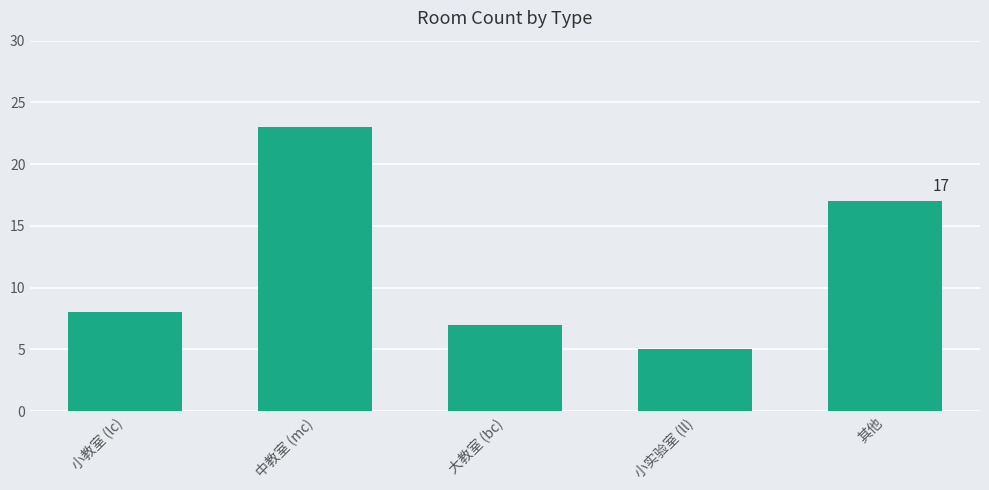

What is the ratio of the value at 其他 to the value at 大教室 (bc)?

2.4